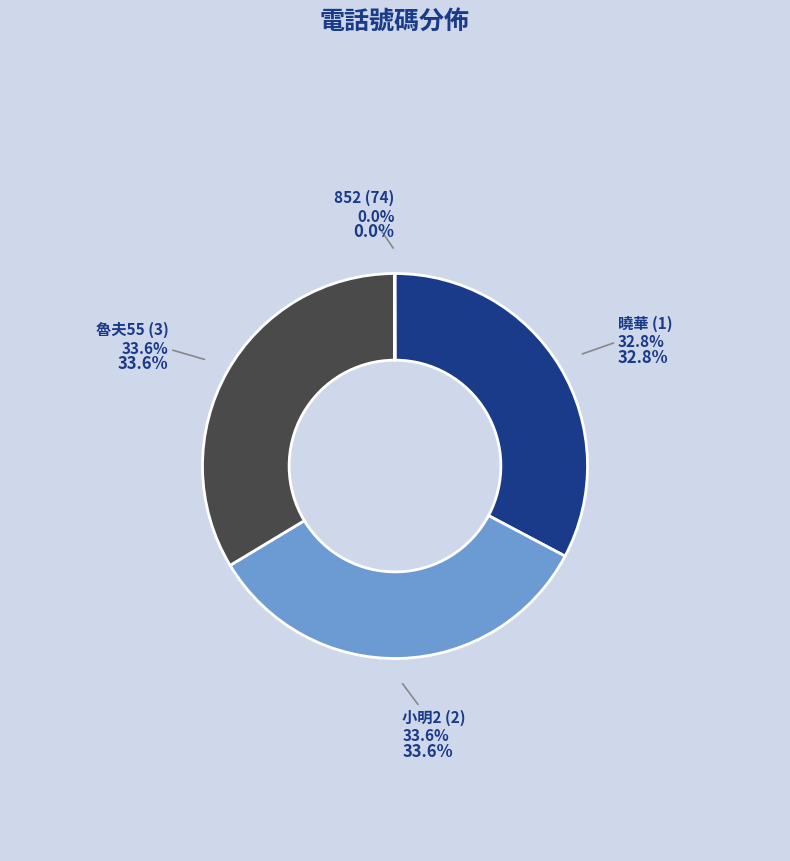

What percentage is NOT represented by 2?

66.4%